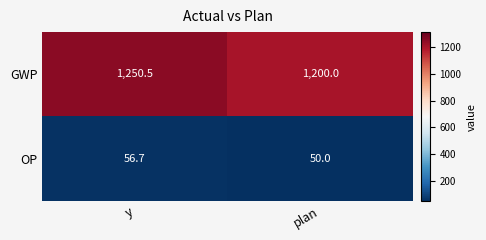

What is the sum of the GWP values at plan and y?

2450.5